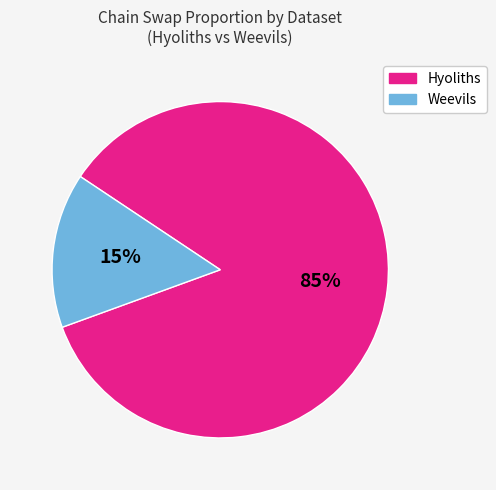

What percentage is the Weevils slice, to the nearest percent?

15%